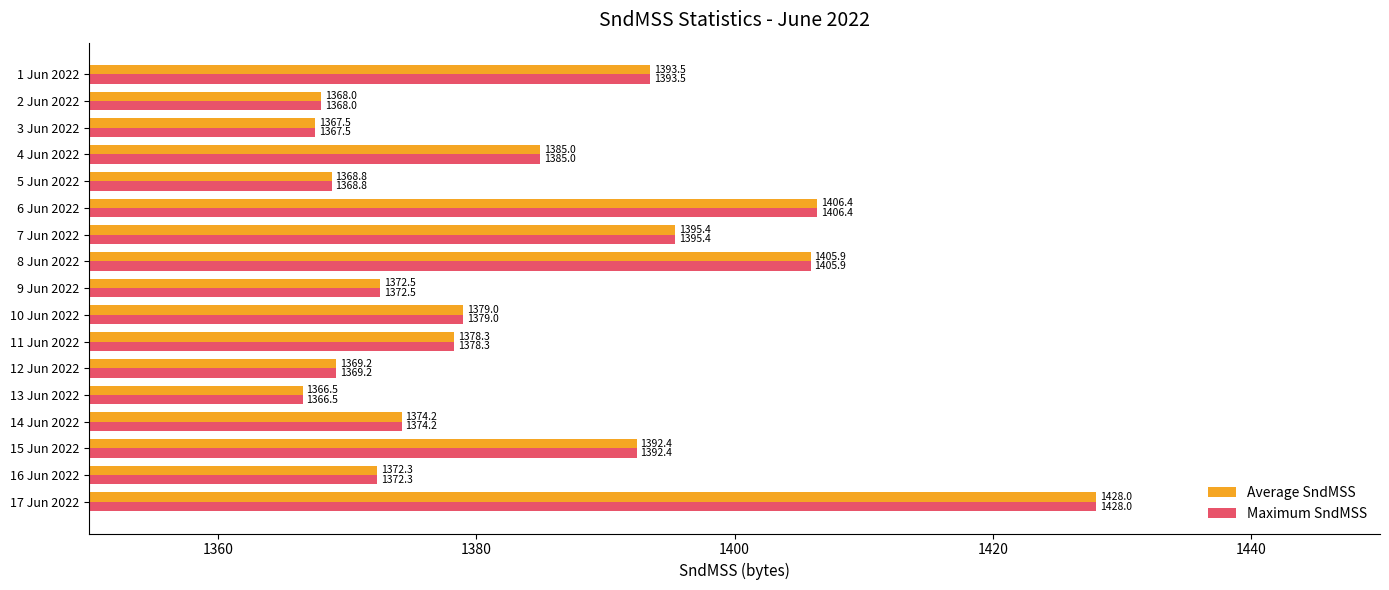

Where is Maximum SndMSS nearest to the value 1397?

7 Jun 2022